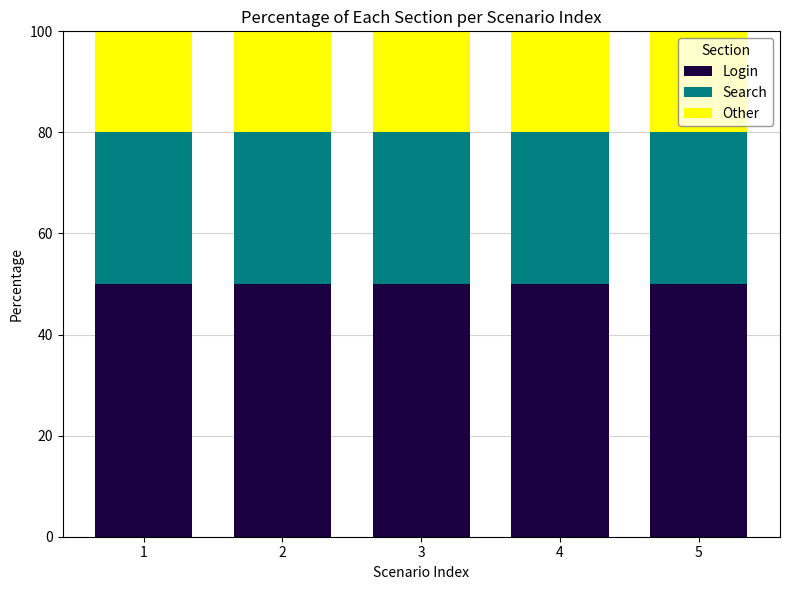

What is the total value across all series at 2?

100